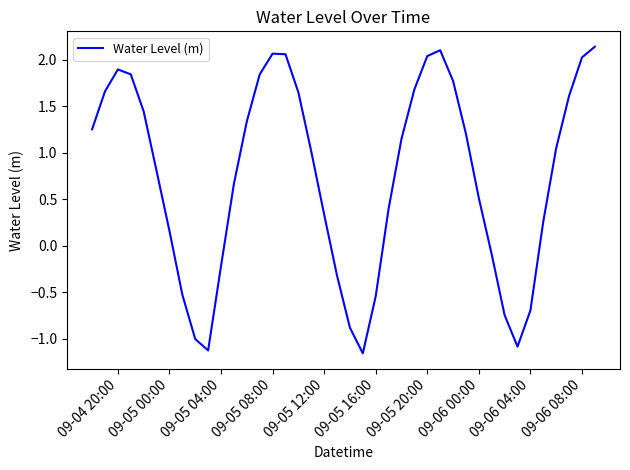

How many lines are shown in the chart?

1